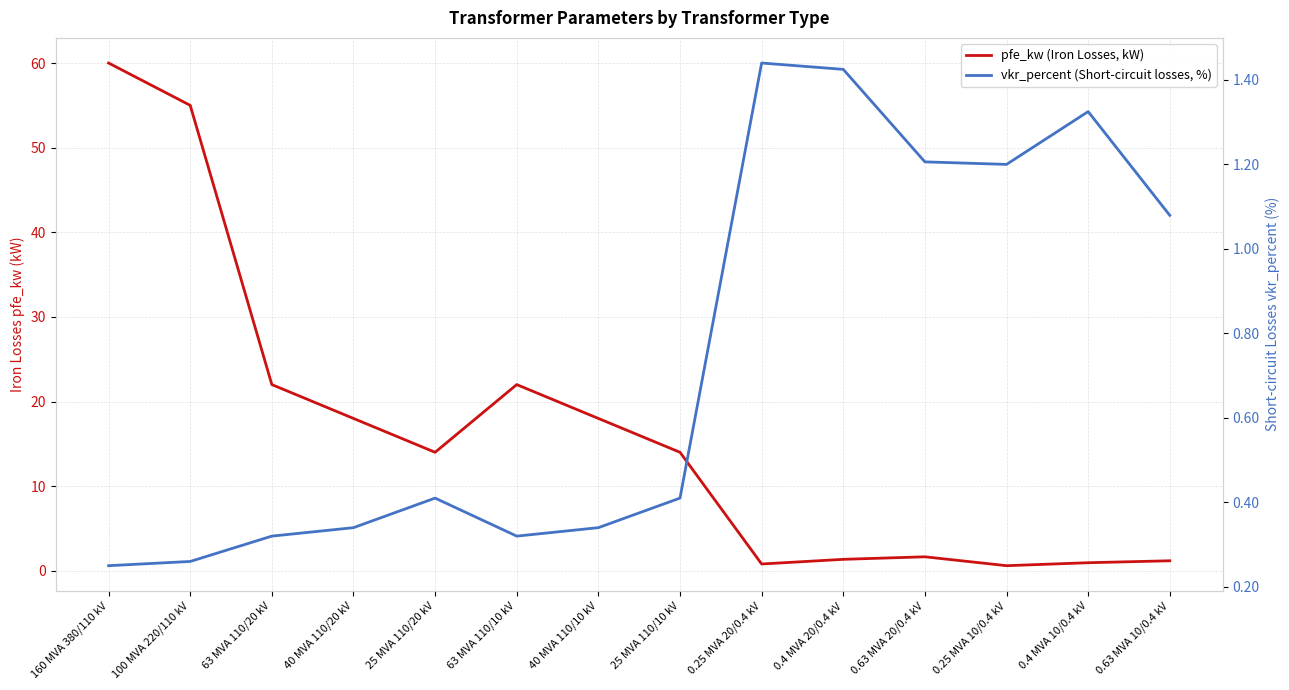

What is the difference between the second highest and minimum values in the pfe_kw (Iron Losses, kW) series?

54.4